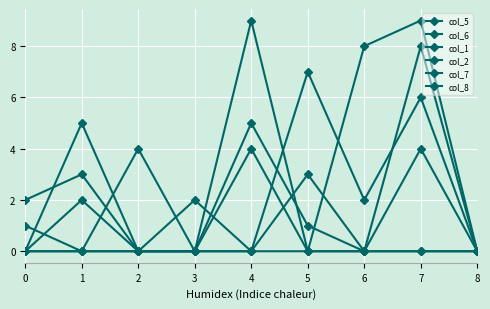

Count the number of data series in this chart.

6